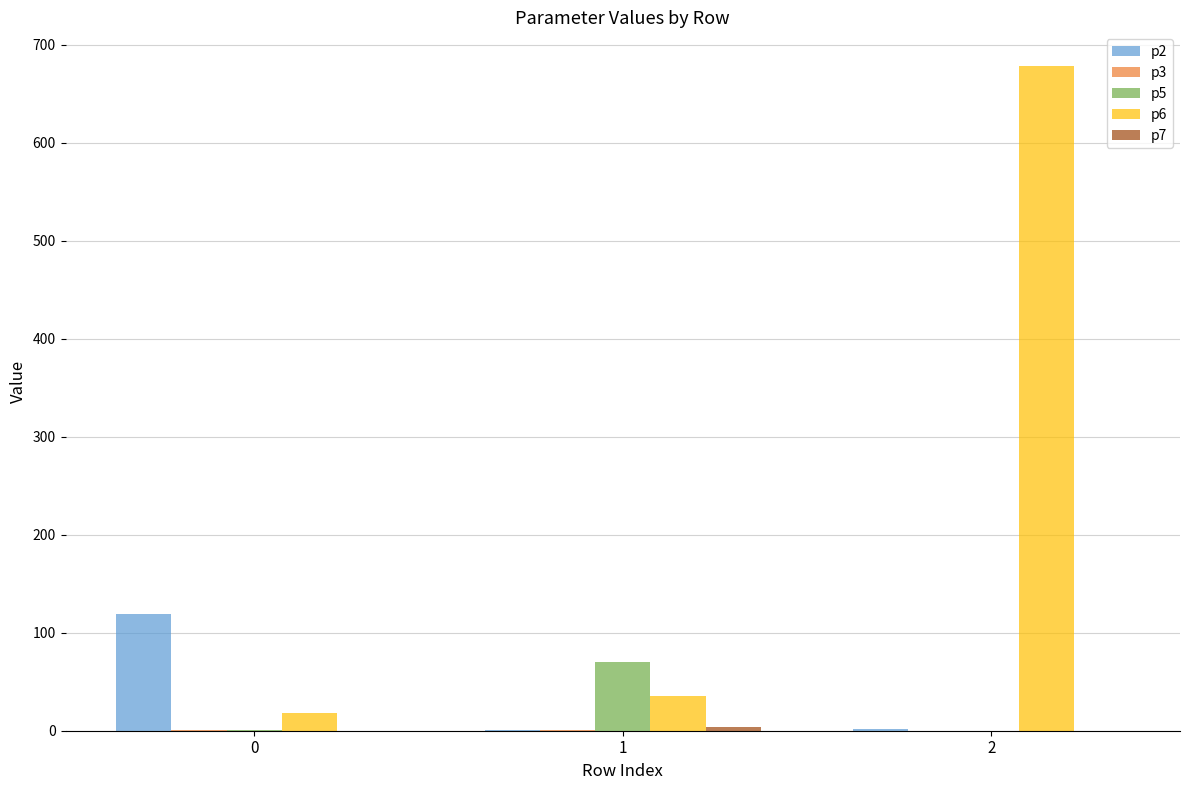

Is it true that p2 equals 1.7 at 2?

True